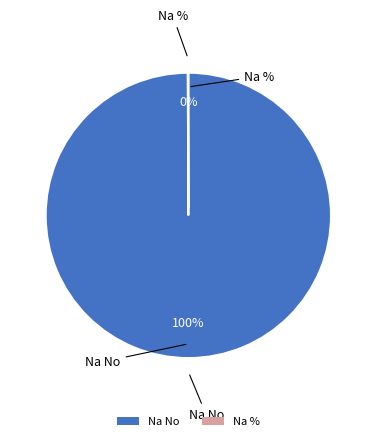

To the nearest percent, what is the average slice percentage?

50%